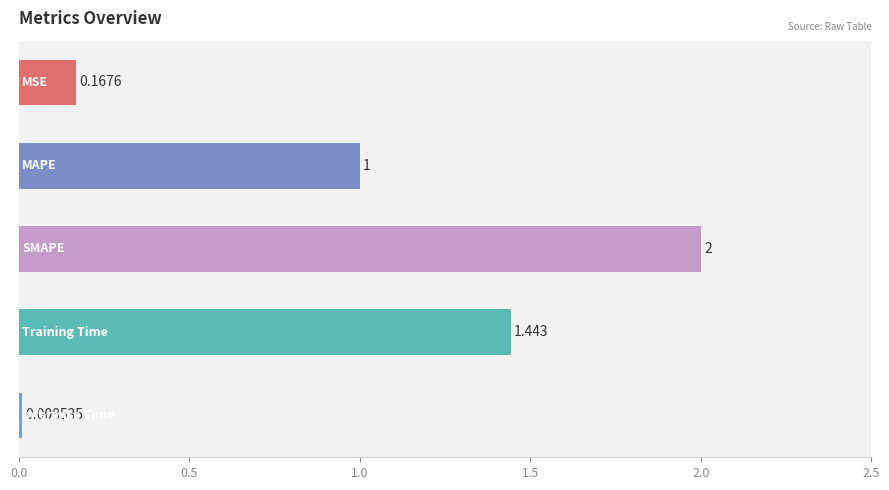

How many data points are less than 1?

2